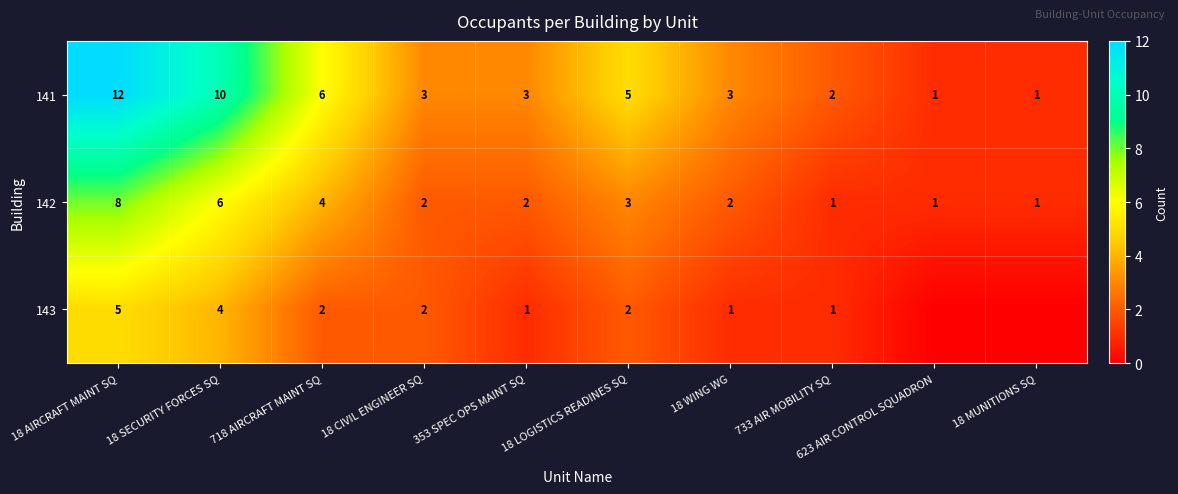

The 141 series shows 12 at 18 AIRCRAFT MAINT SQ. True or false?

True